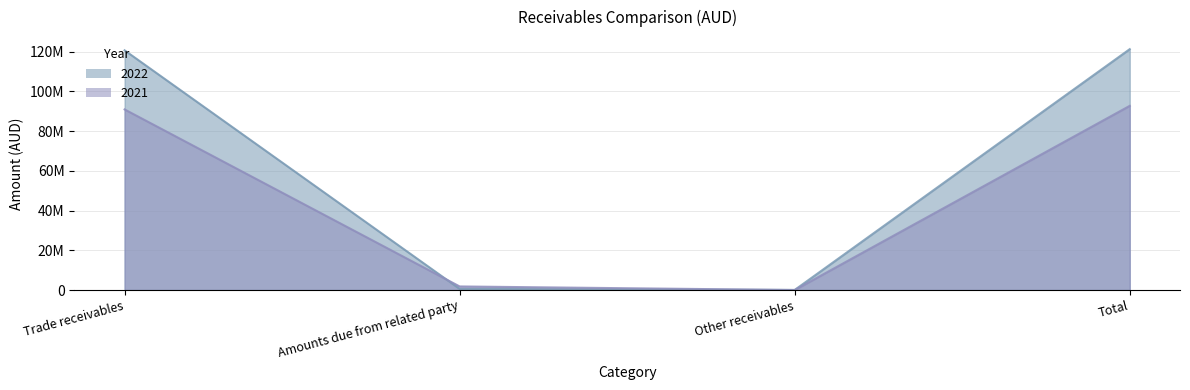

How many lines are shown in the chart?

2